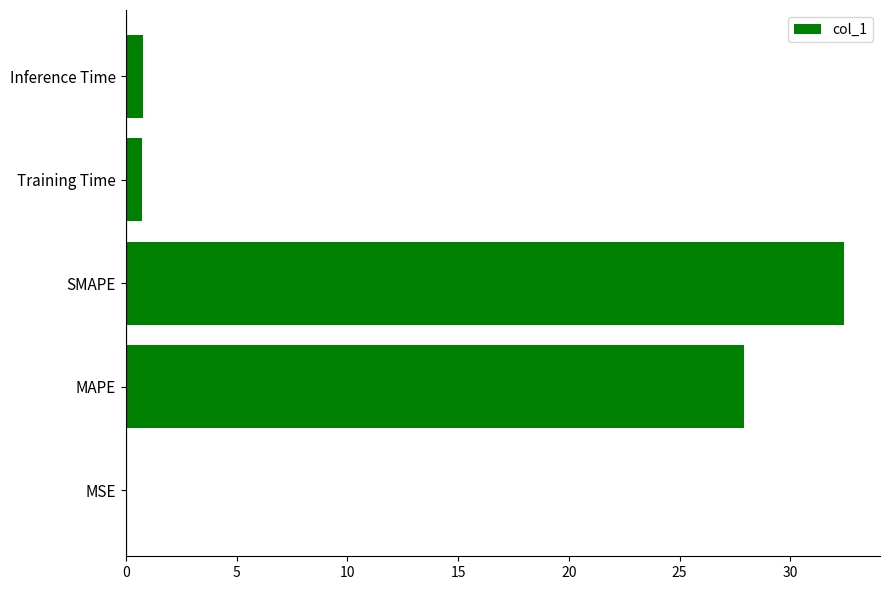

What is the maximum value shown in the chart?

32.4